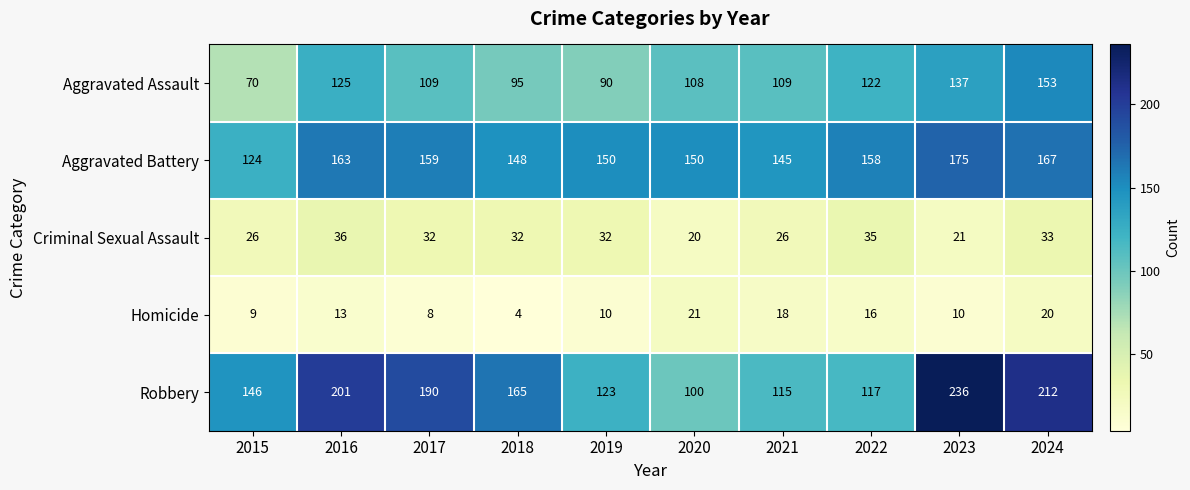

The Robbery series shows 117 at 2022. True or false?

True